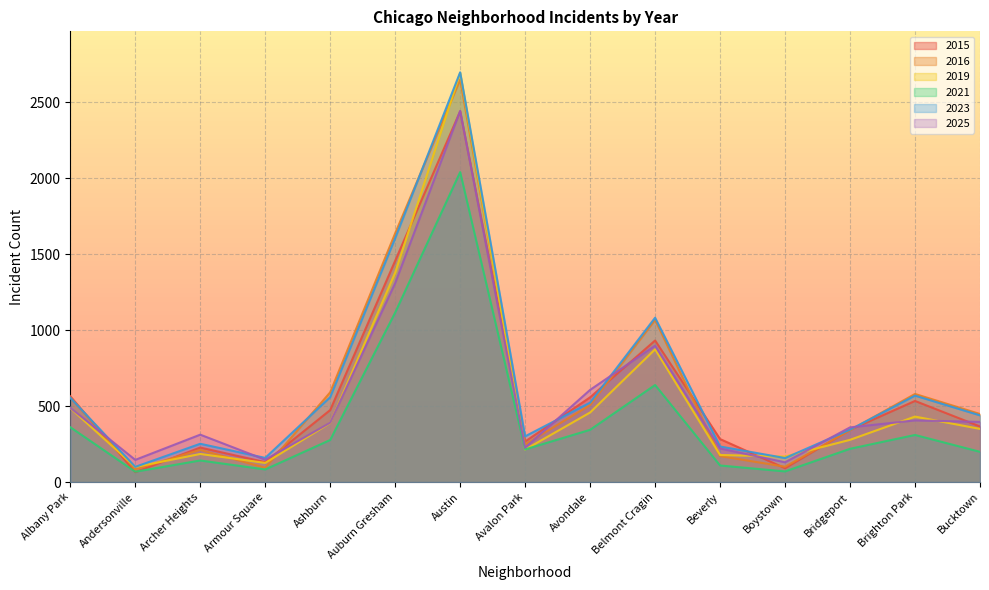

Count the number of data series in this chart.

6